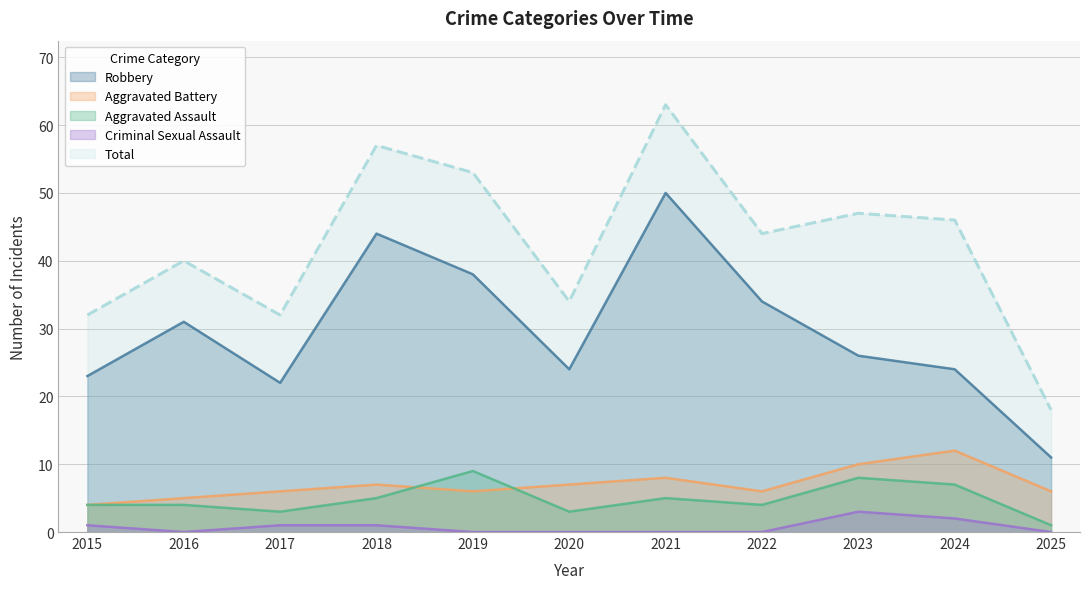

Is the value of Aggravated Battery at 2022 greater than the value of Criminal Sexual Assault at 2019?

Yes